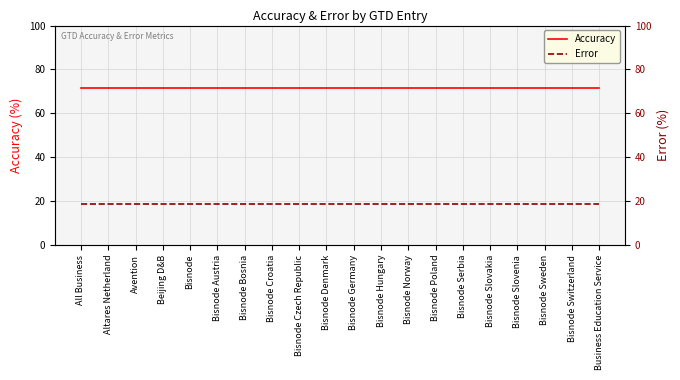

The value of Error at Bisnode Denmark is 4.3. True or false?

False